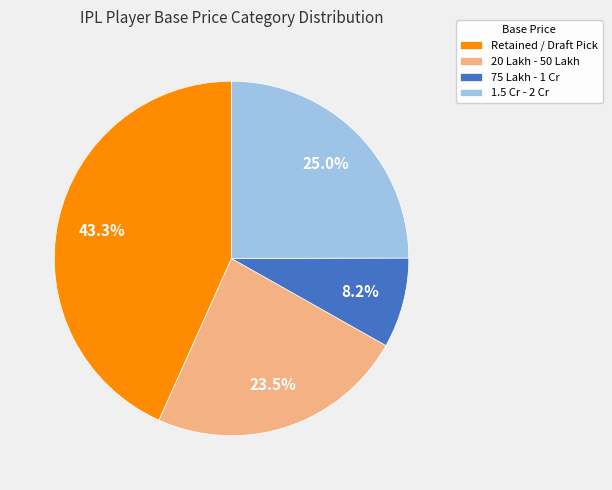

What percentage is NOT represented by Retained / Draft Pick?

56.7%